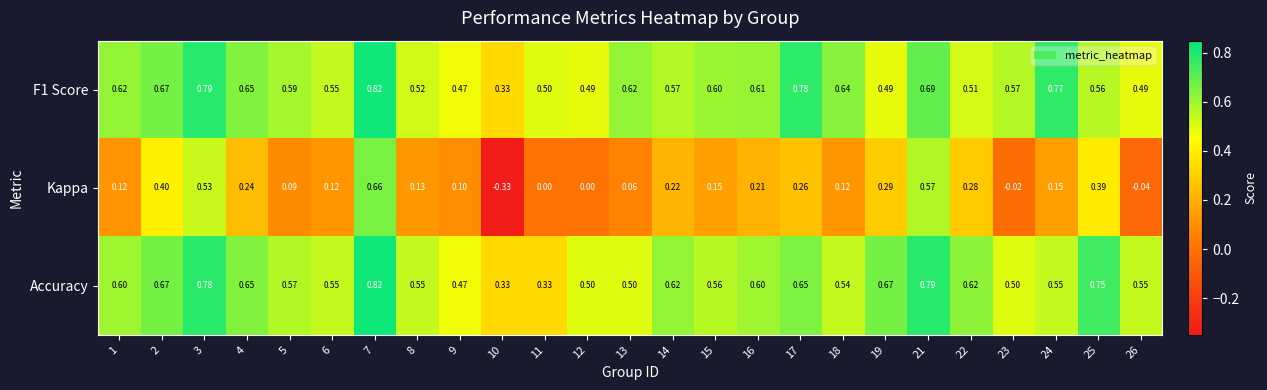

Between 1 and 21, which series saw the biggest shift?

Kappa